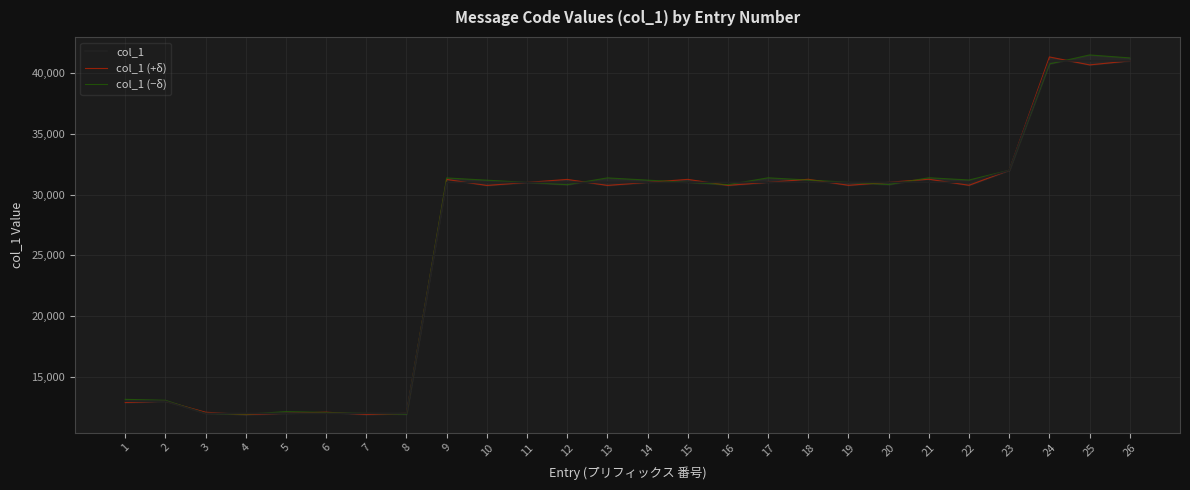

In col_1 (−δ), how many points are higher than both neighbors (excluding endpoints)?

6